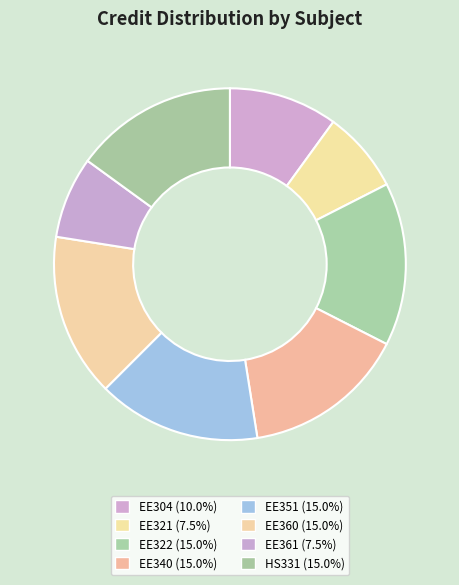

To the nearest percent, what is the combined percentage of EE360 and EE304?

25%